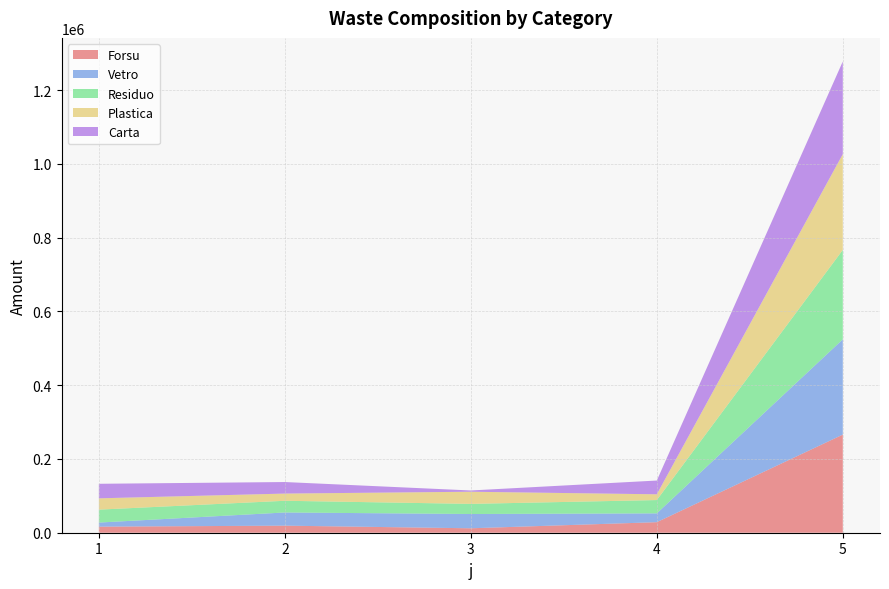

Reading left to right, what are all the values shown in this chart?

Forsu: 1=16449	2=19163	3=12027	4=28588	5=266038
Vetro: 1=11098	2=35741	3=38756	4=23898	5=258281
Residuo: 1=35046	2=31729	3=27409	4=36088	5=242560
Plastica: 1=30674	2=19521	3=32963	4=15607	5=259702
Carta: 1=39437	2=31288	3=3413	4=37325	5=251328